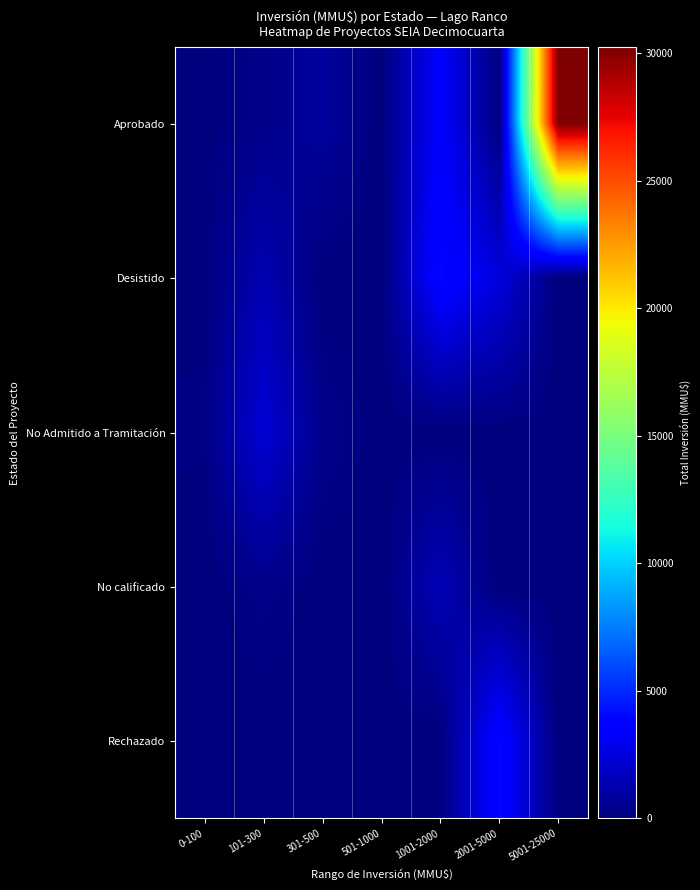

What is the total value across all series at 301-500?

1247